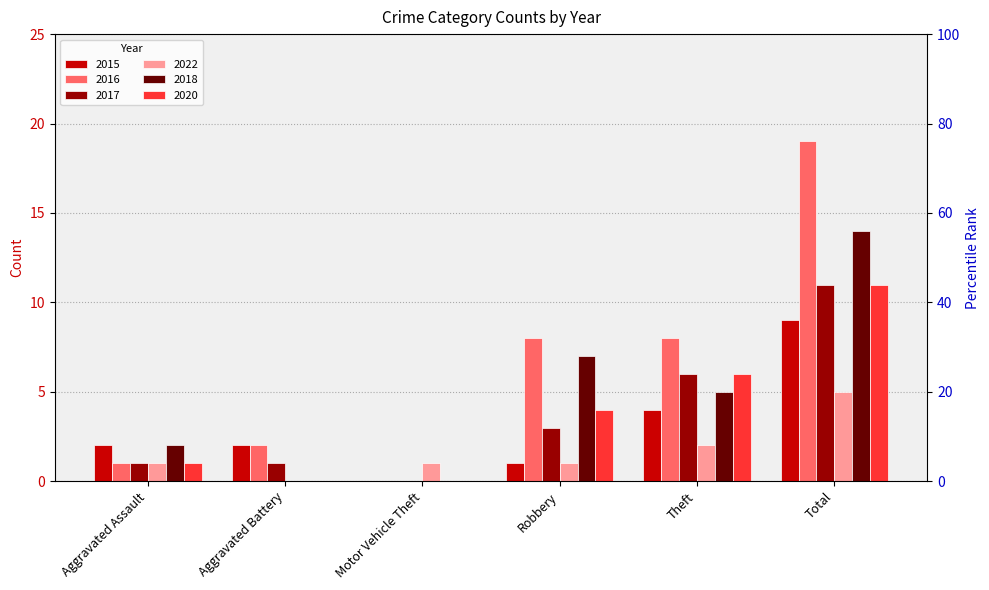

What is the label of the 3rd bar from the left?

Motor Vehicle Theft